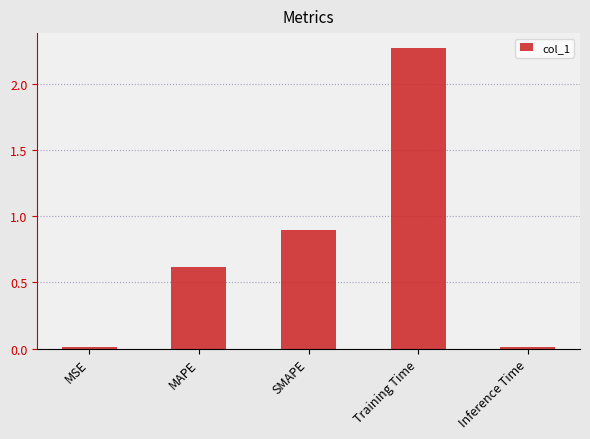

Which category has the highest value across all series?

Training Time